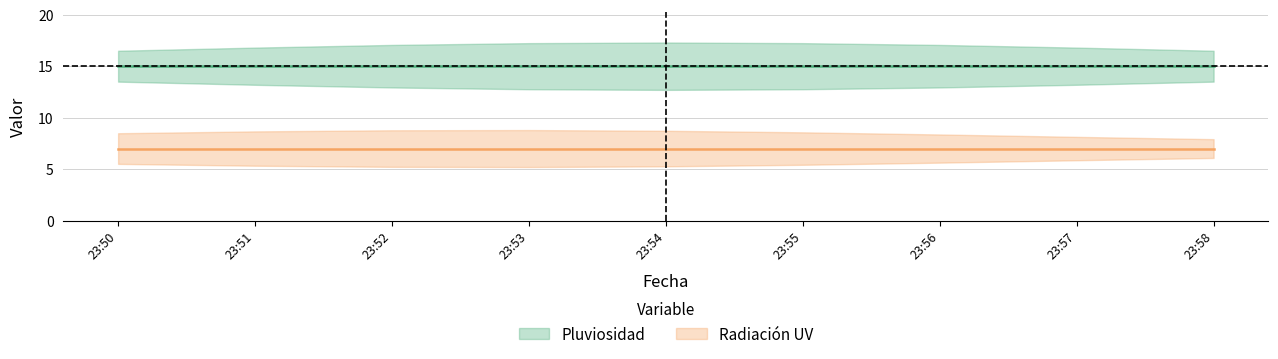

At how many categories does at least one series exceed 11?

9